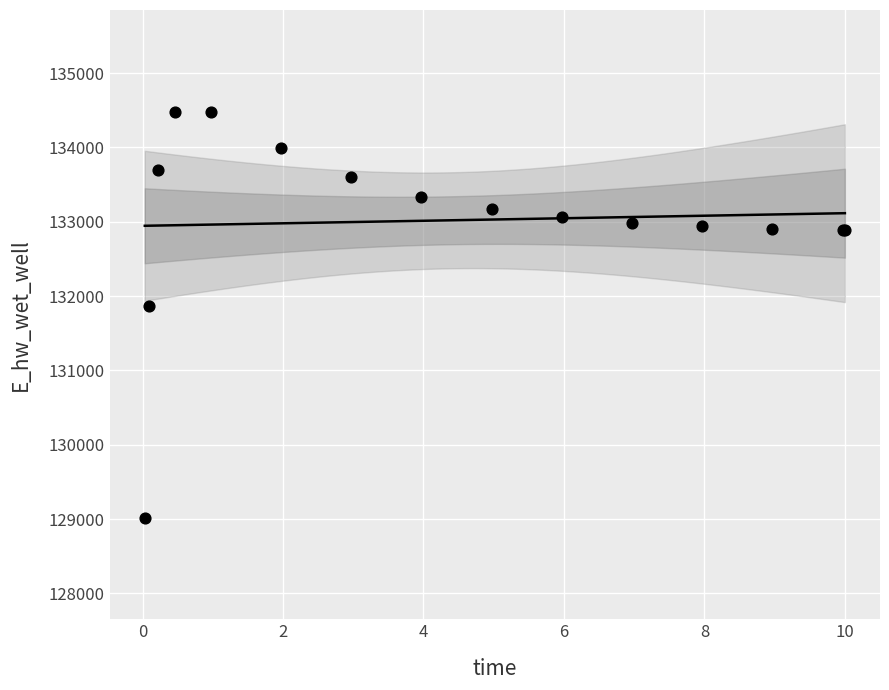

What Y value in the scatter plot is closest to 131749?

131867.6